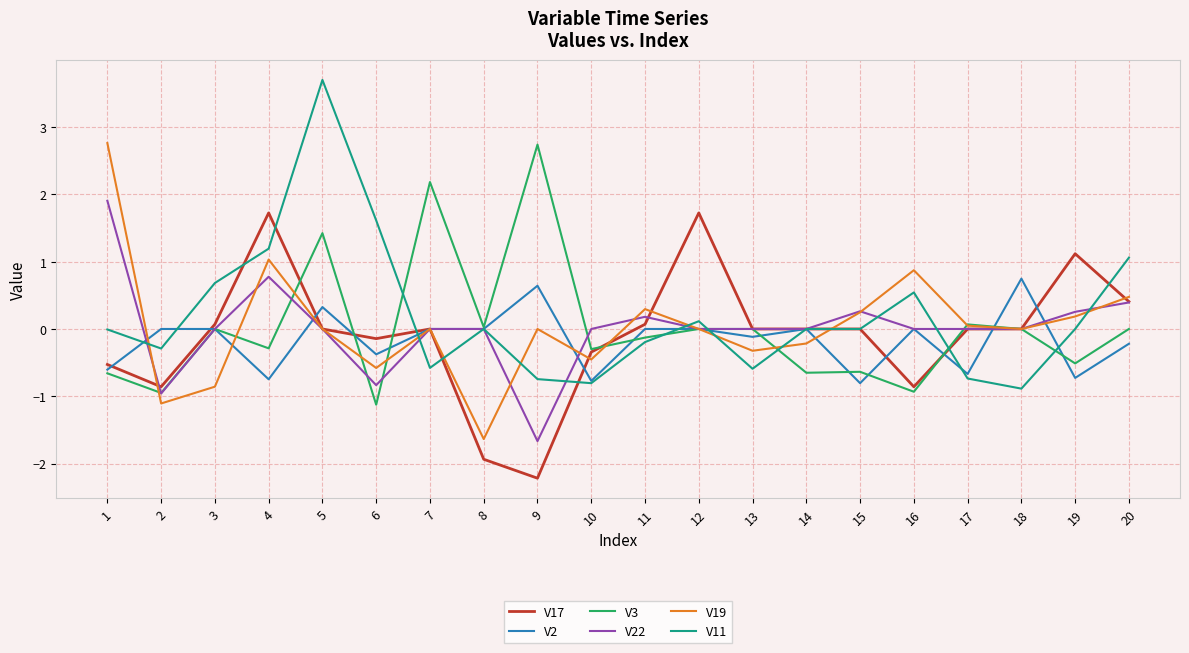

At which category does V19 reach its first local peak?

4